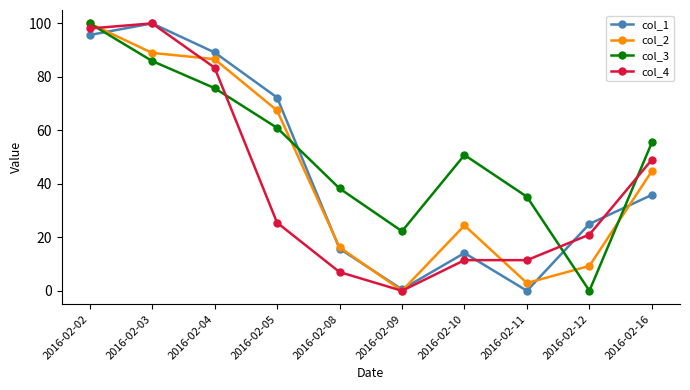

Does the chart have visible grid lines?

No